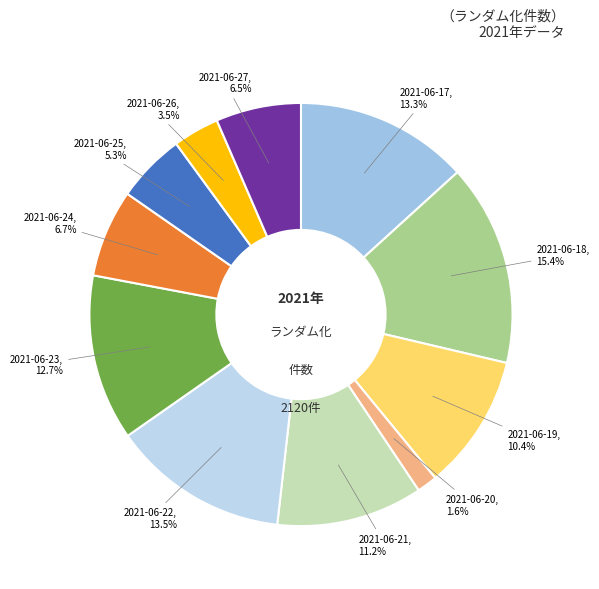

How many segments does this pie chart have?

11